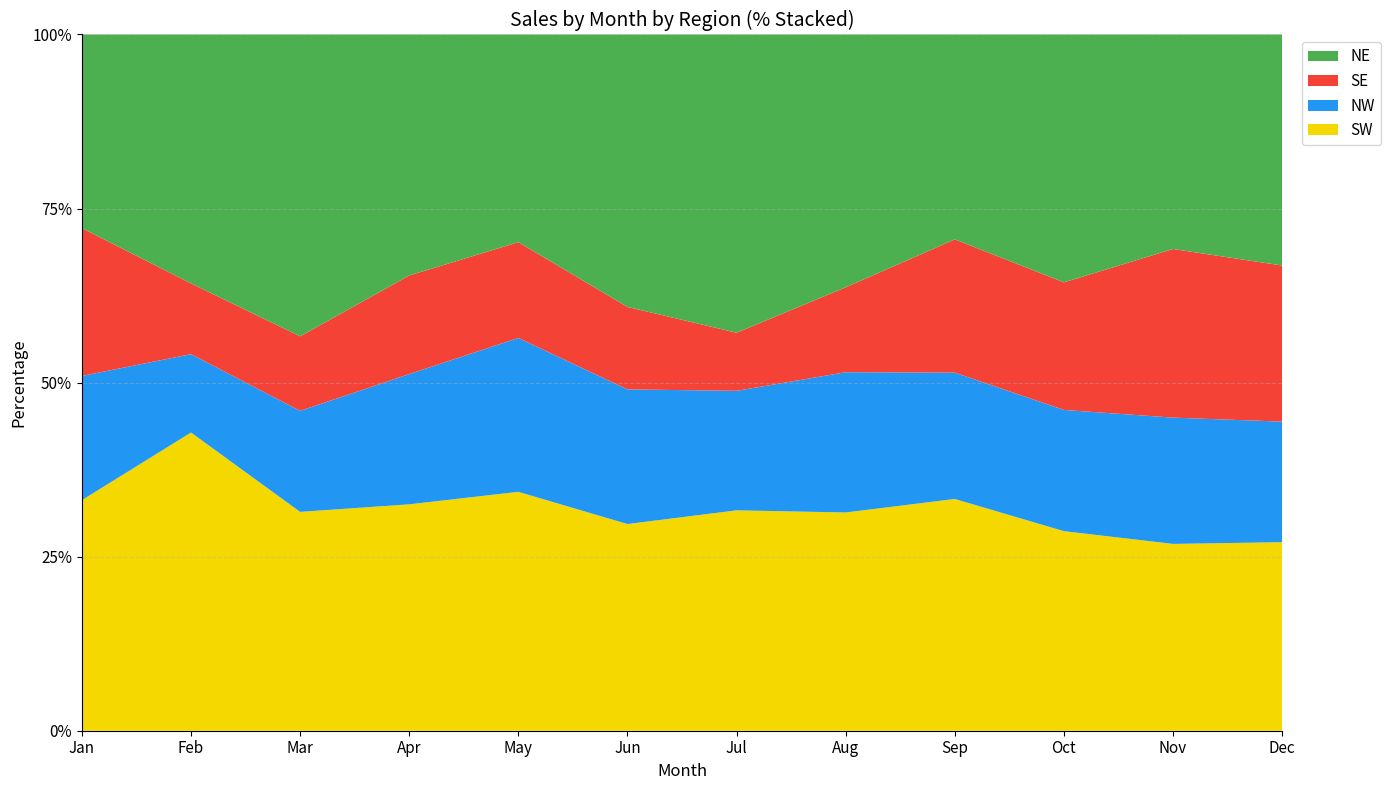

Reading left to right, what are all the values shown in this chart?

NE: 131	197	251	198	193	261	272	256	206	272	248	299
NW: 84	62	84	107	143	129	109	142	127	133	146	156
SE: 100	56	62	81	89	79	53	86	134	140	195	202
SW: 156	236	182	186	222	198	201	221	233	219	216	244